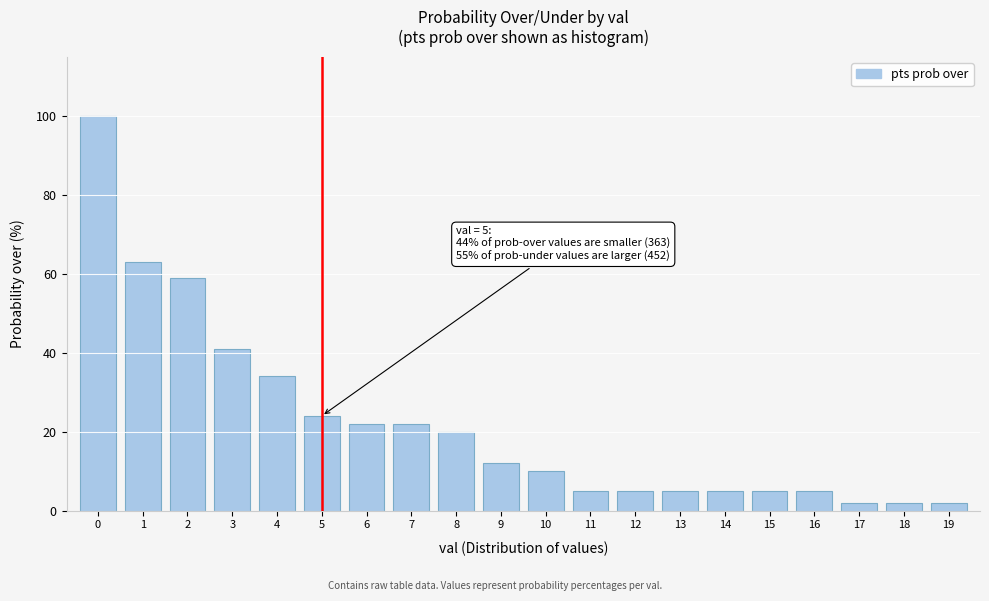

Reading right to left, what are all the values shown in this chart?

2	2	2	5	5	5	5	5	5	10	12	20	22	22	24	34	41	59	63	100